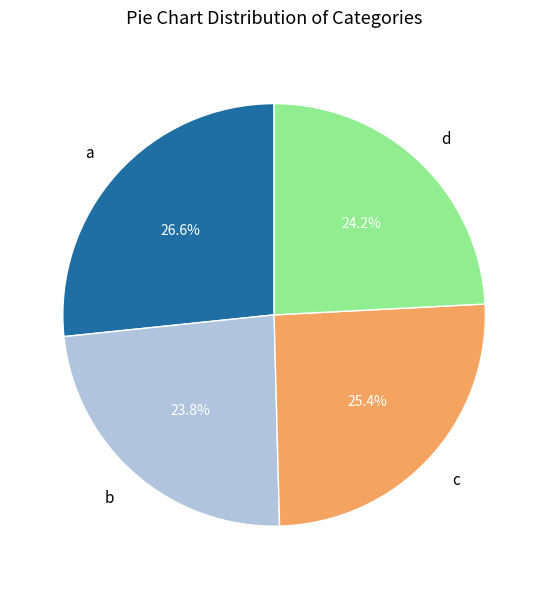

The c slice represents 25% of the pie. True or false?

True